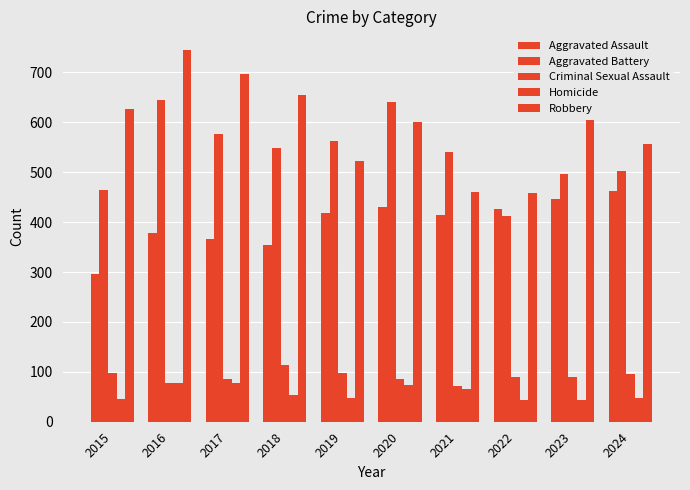

Where does the Robbery series first go above 604?

2015